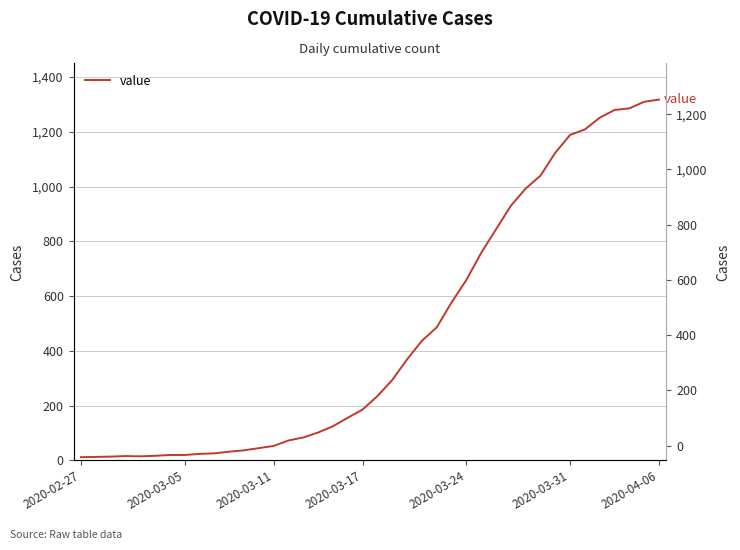

Where does the data first go above 235?

21